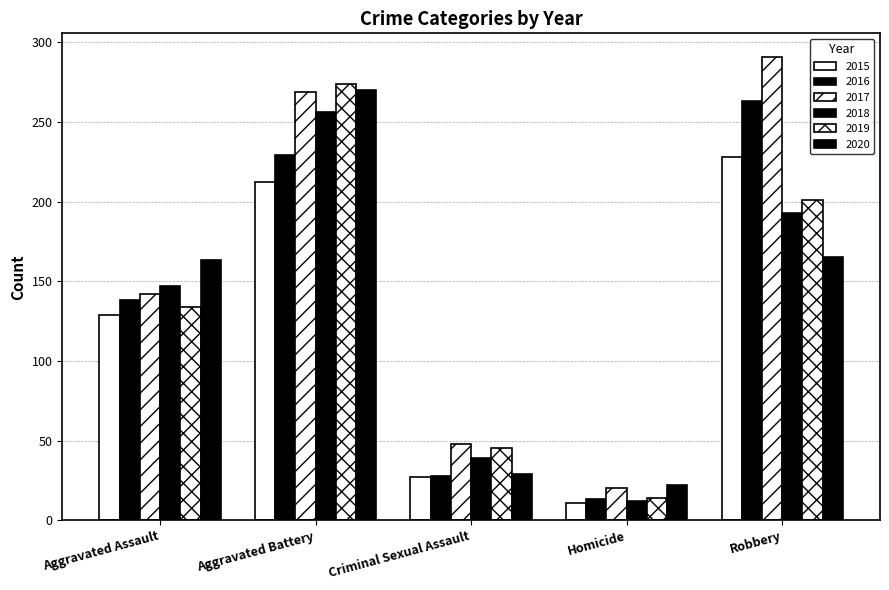

What is the label of the 3rd bar from the right?

Criminal Sexual Assault